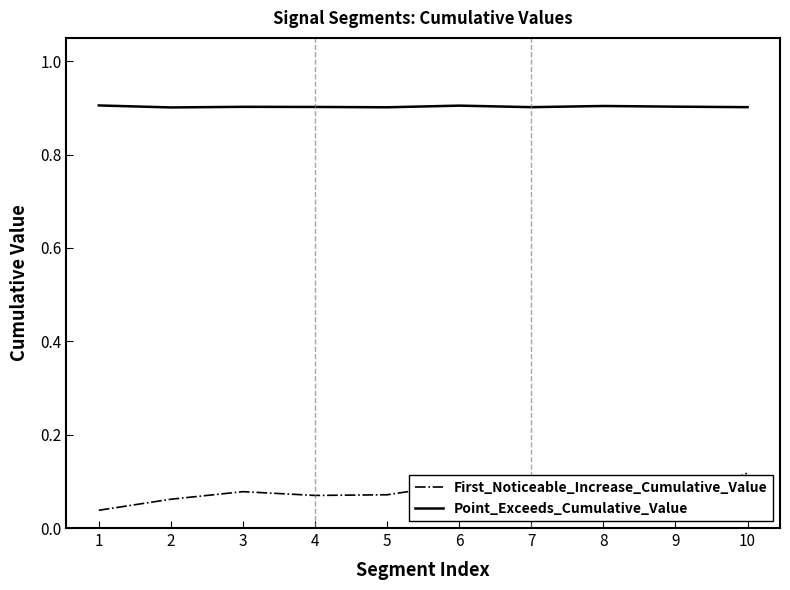

At which category does the chart reach its minimum across all series?

7